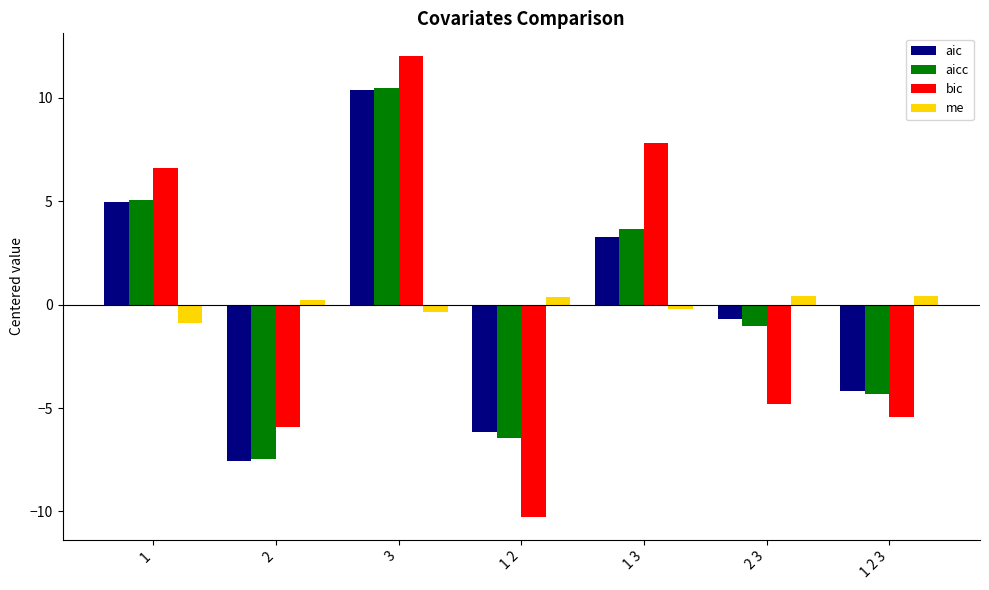

Reading left to right, list all the values displayed in this chart.

aic: 1=5.0	2=-7.6	3=10.4	1 2=-6.1	1 3=3.3	2 3=-0.7	1 2 3=-4.2
aicc: 1=5.1	2=-7.5	3=10.5	1 2=-6.5	1 3=3.7	2 3=-1.0	1 2 3=-4.3
bic: 1=6.6	2=-5.9	3=12.0	1 2=-10.3	1 3=7.8	2 3=-4.8	1 2 3=-5.4
me: 1=-0.9	2=0.2	3=-0.3	1 2=0.4	1 3=-0.2	2 3=0.4	1 2 3=0.4